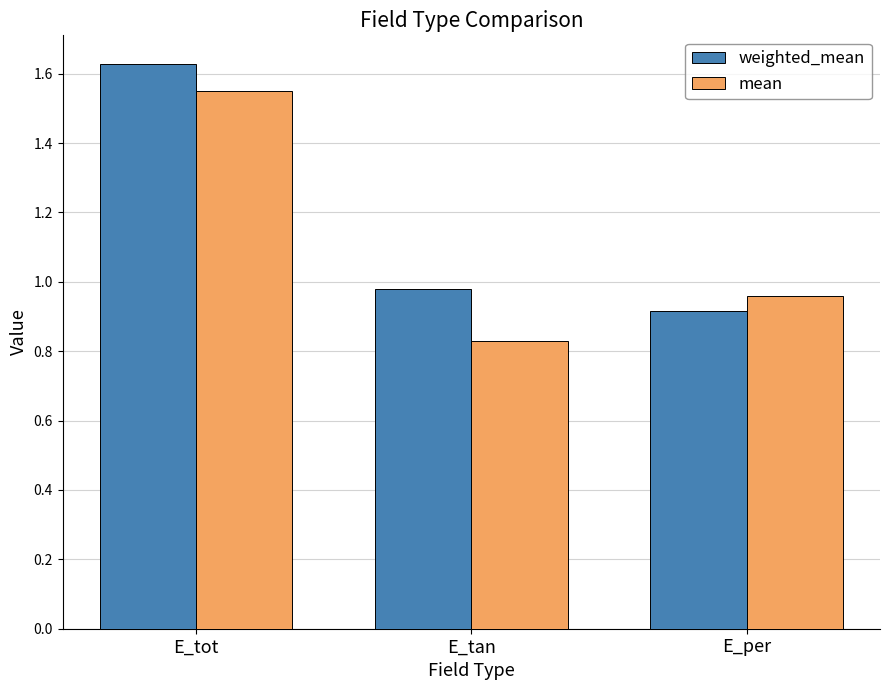

At E_tot, list the series in order from smallest to largest.

mean, weighted_mean